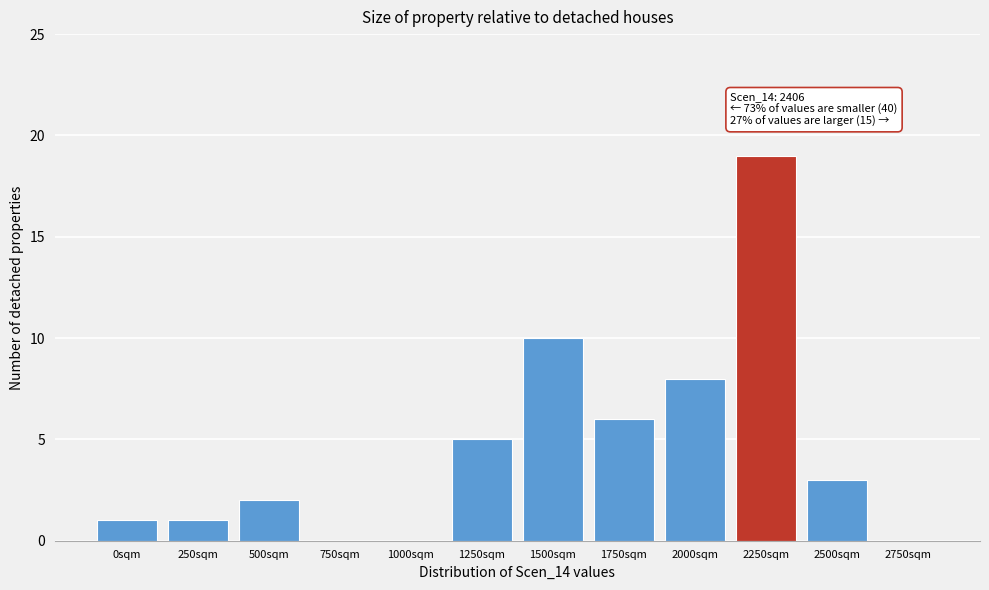

Reading left to right, what are all the values shown in this chart?

0sqm=1	250sqm=1	500sqm=2	750sqm=0	1000sqm=0	1250sqm=5	1500sqm=10	1750sqm=6	2000sqm=8	2250sqm=19	2500sqm=3	2750sqm=0